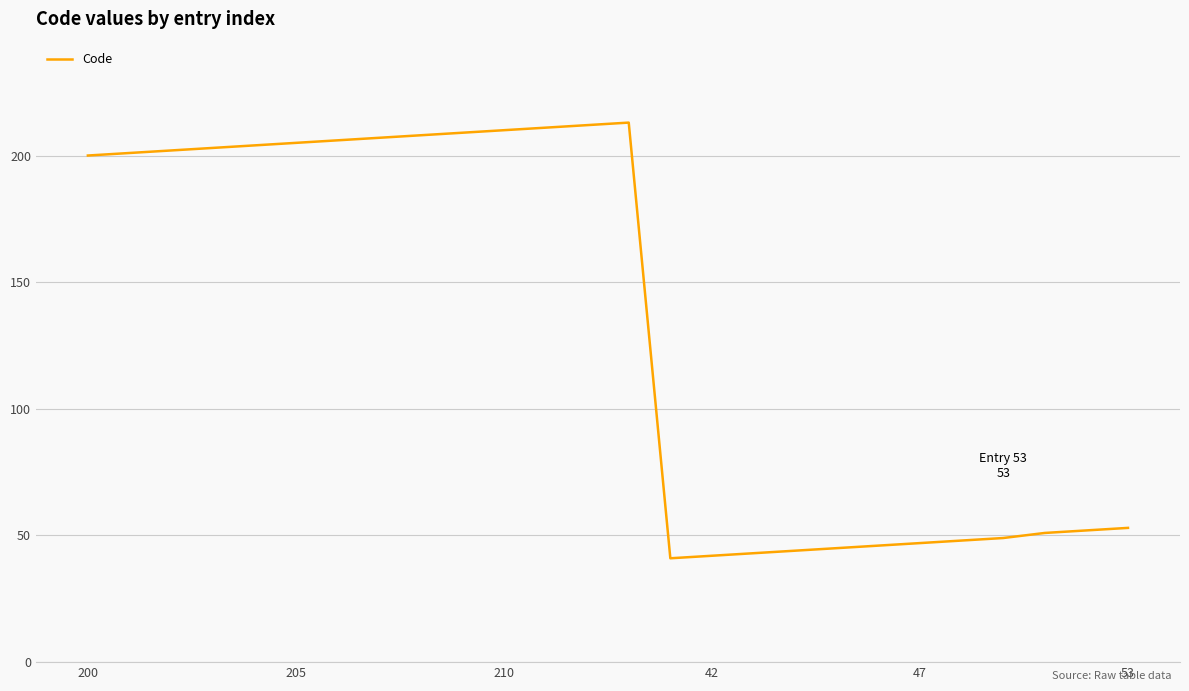

Does the chart display data point markers on the line(s)?

No